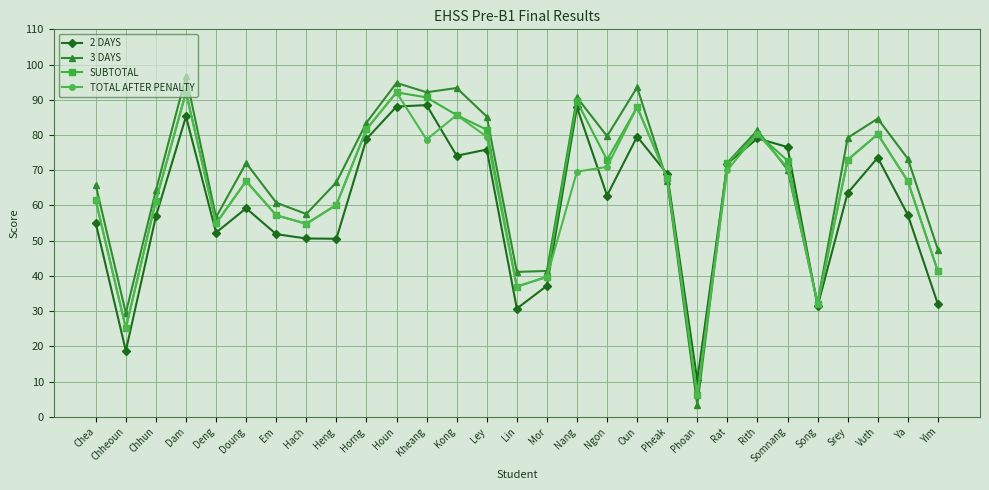

What is the spread (max minus min) of values at Oun?

14.0